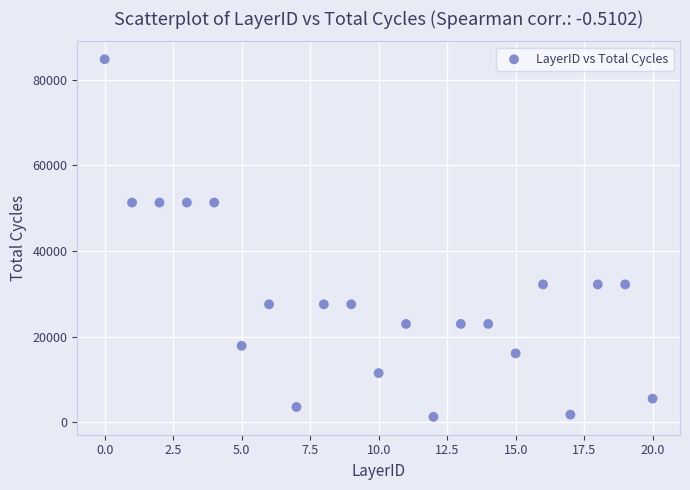

What is the range of Y values (max minus min)?

83464